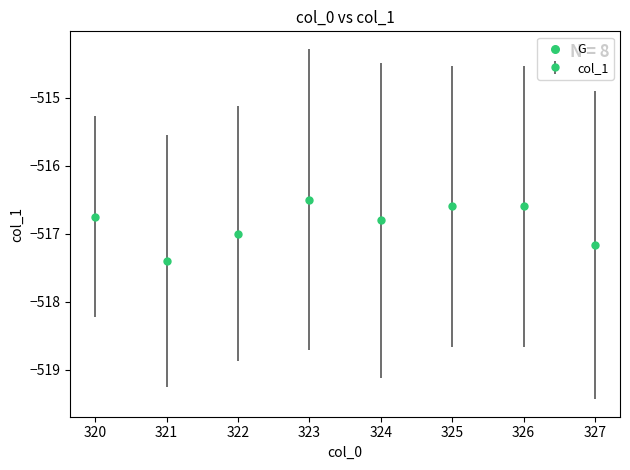

How many points are lower than both their immediate neighbors (excluding endpoints)?

2